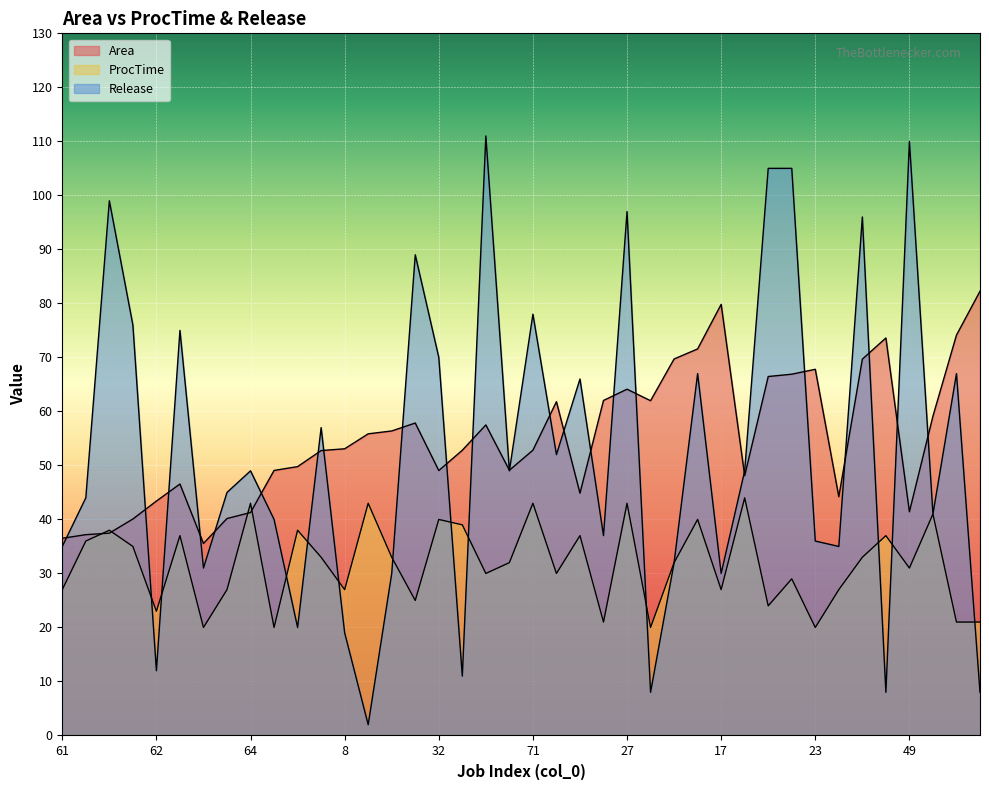

Rank the series by their maximum value, from highest to lowest.

Release, Area, ProcTime